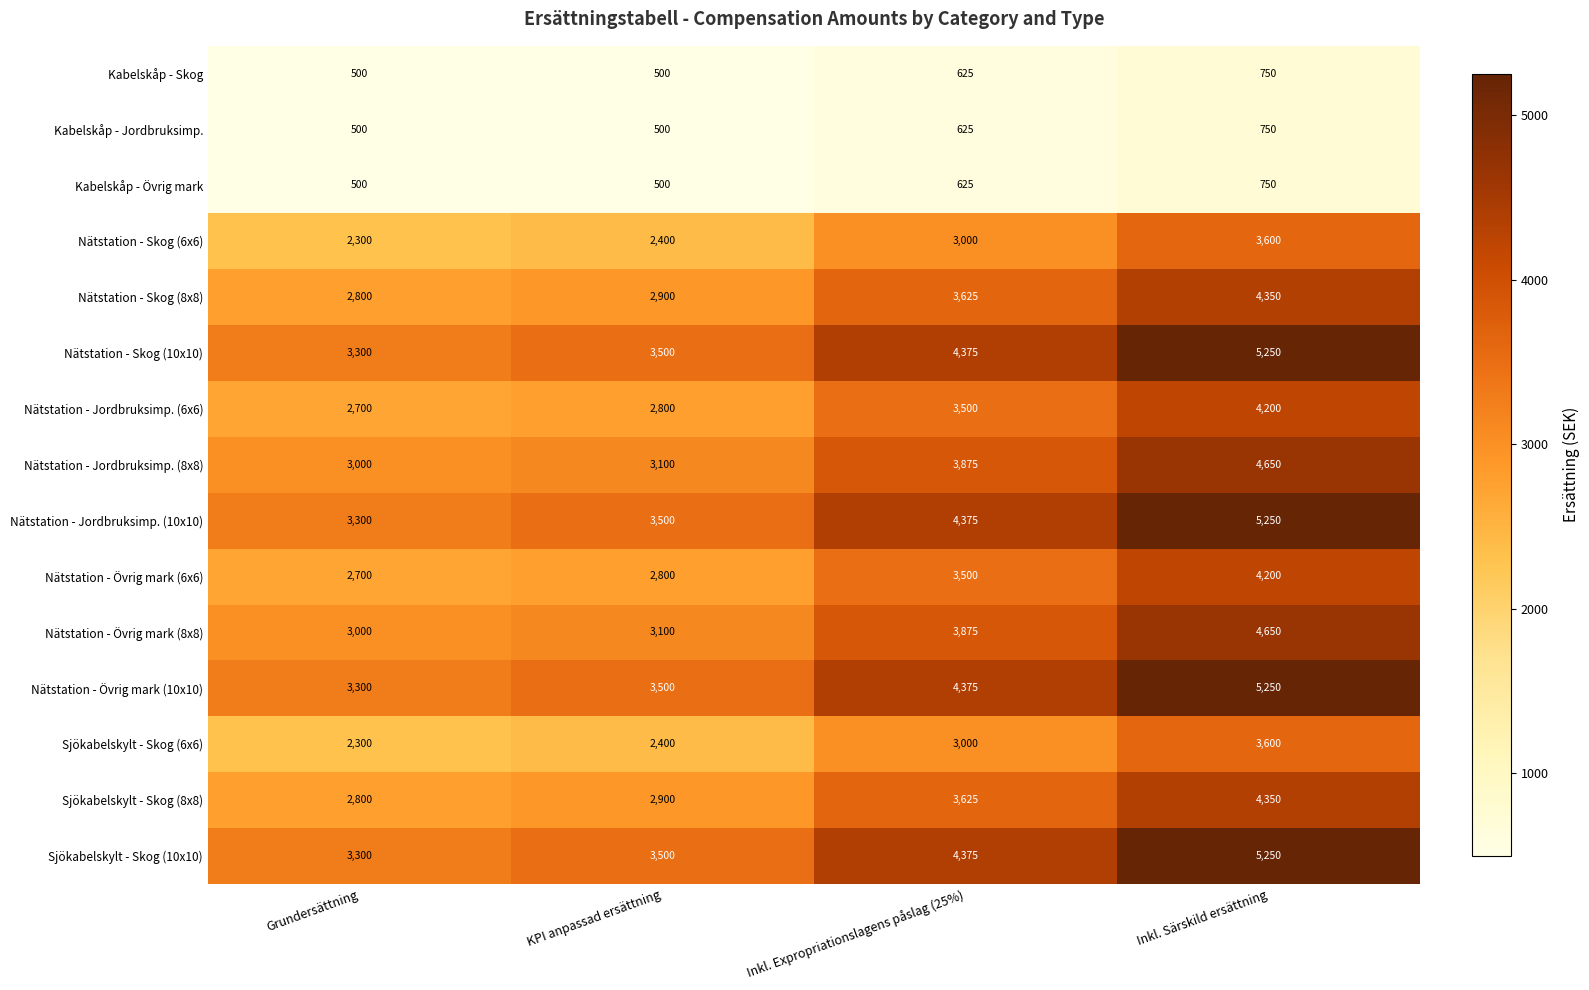

List the labels in order of Sjökabelskylt - Skog (8x8) value, smallest first.

Grundersättning, KPI anpassad ersättning, Inkl. Expropriationslagens påslag (25%), Inkl. Särskild ersättning